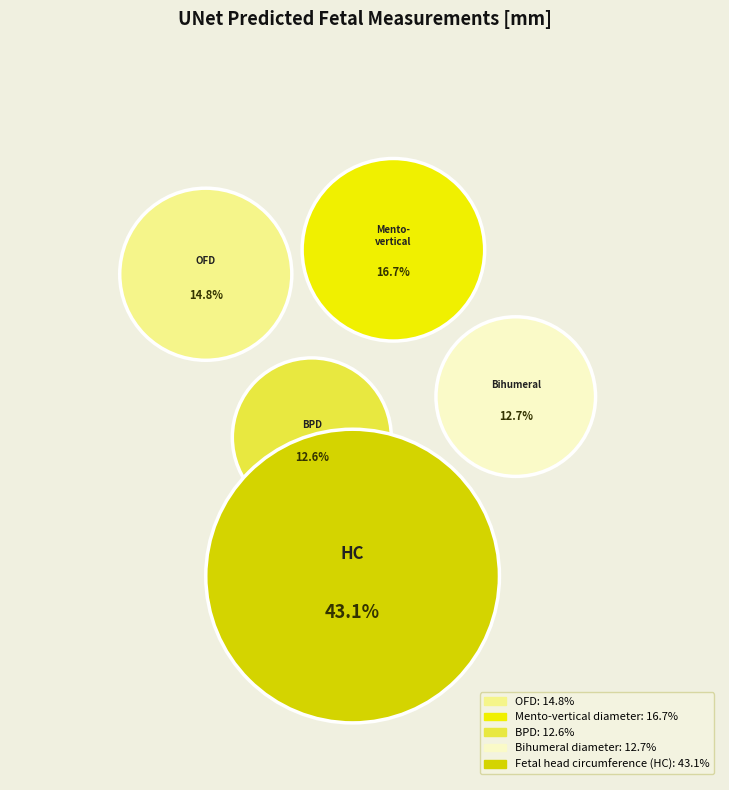

To the nearest percent, what portion does OFD represent?

15%